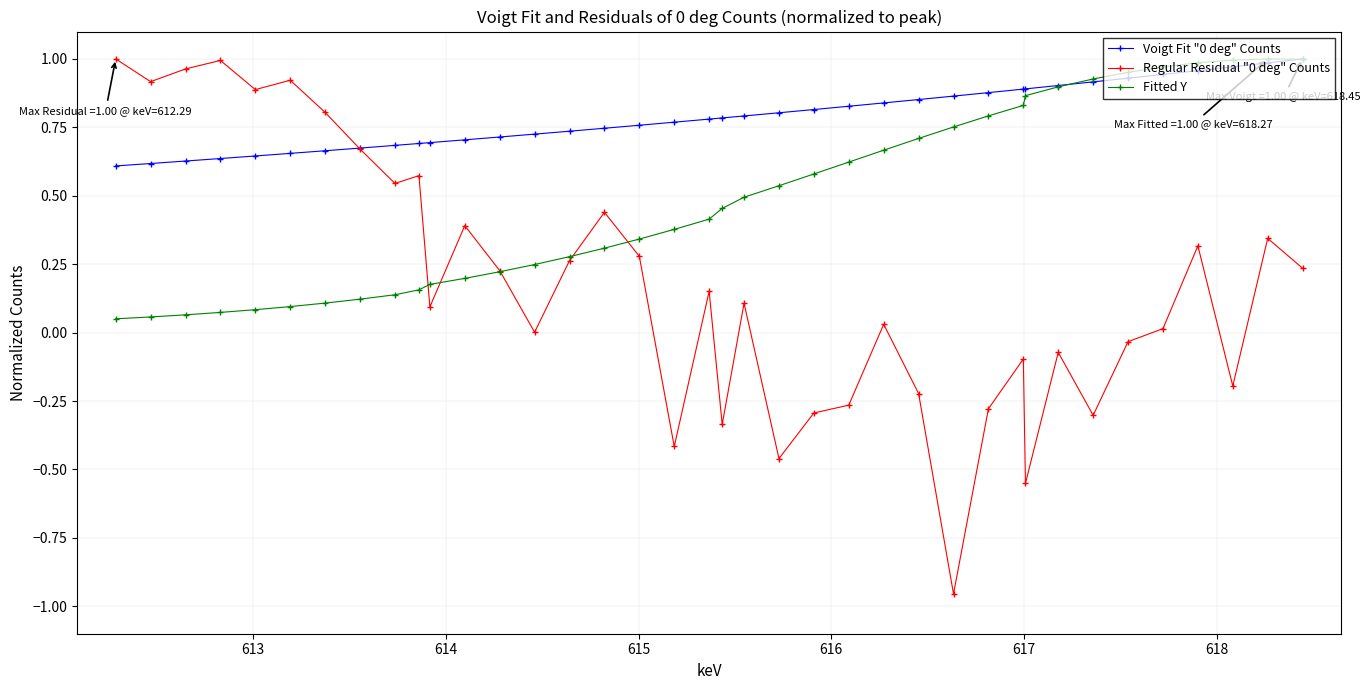

In Fitted Y, how many points are higher than both neighbors (excluding endpoints)?

1